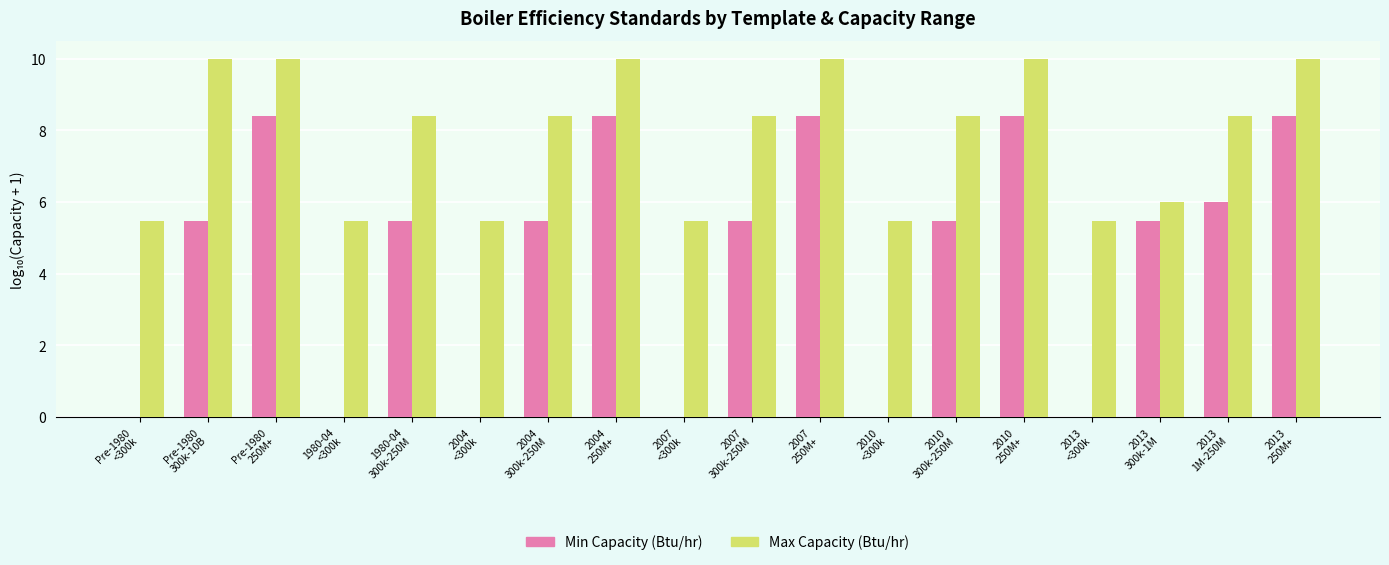

What is the sum of all Min Capacity (Btu/hr) values?

80.9